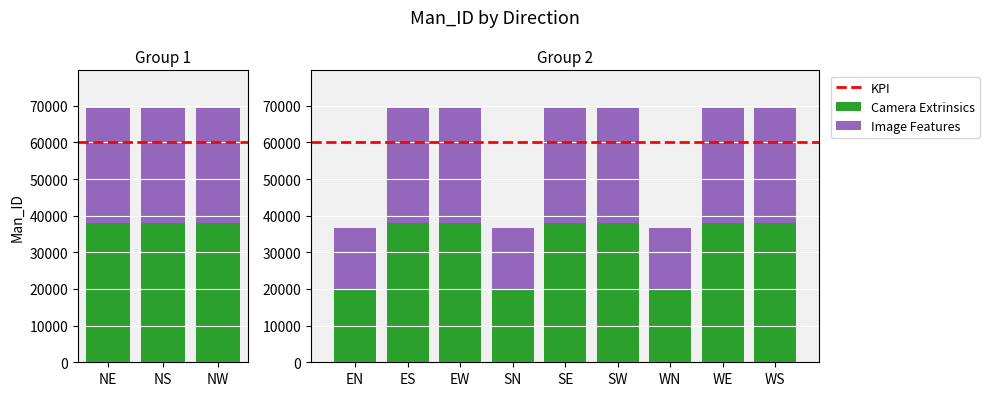

List the labels in order of value, largest first.

NE, SE, WE, NS, ES, WS, NW, EW, SW, EN, SN, WN